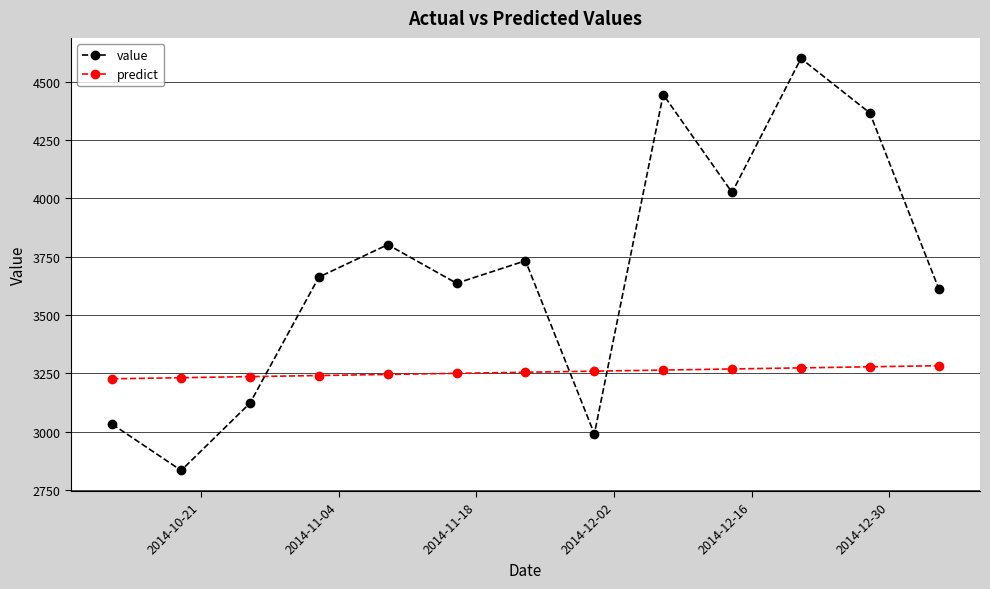

Which series has the largest range (max minus min)?

value